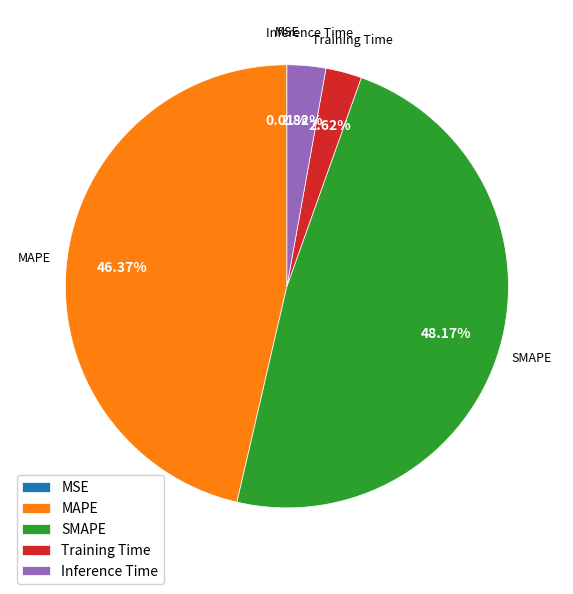

Is there a majority slice in this chart?

No